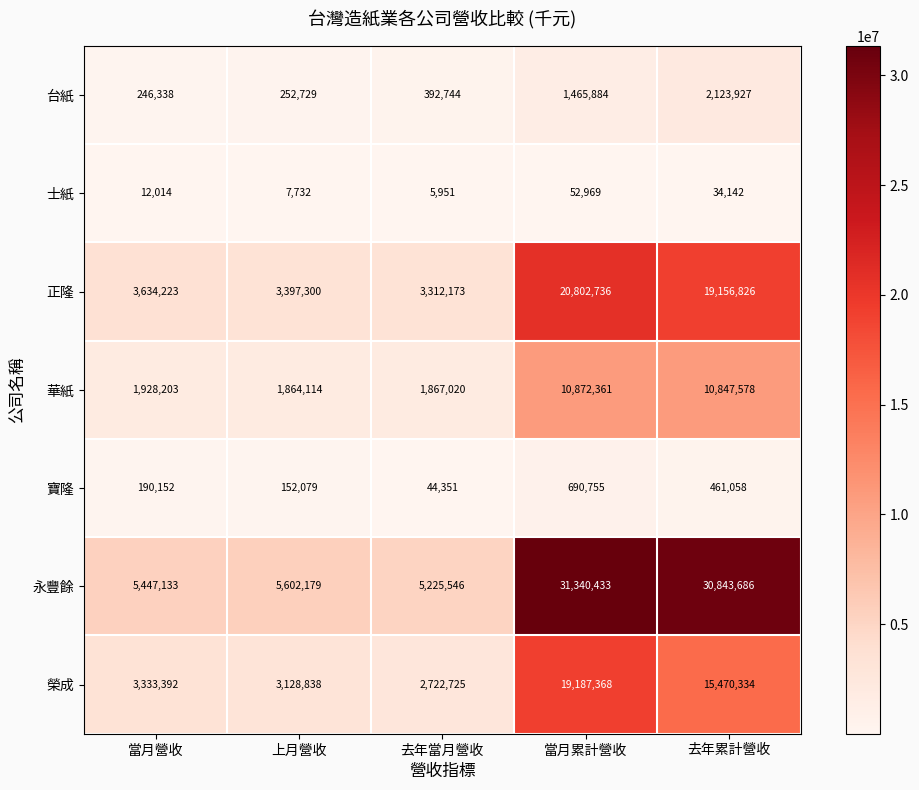

Rank the series by their maximum value, from lowest to highest.

士紙, 寶隆, 台紙, 華紙, 榮成, 正隆, 永豐餘